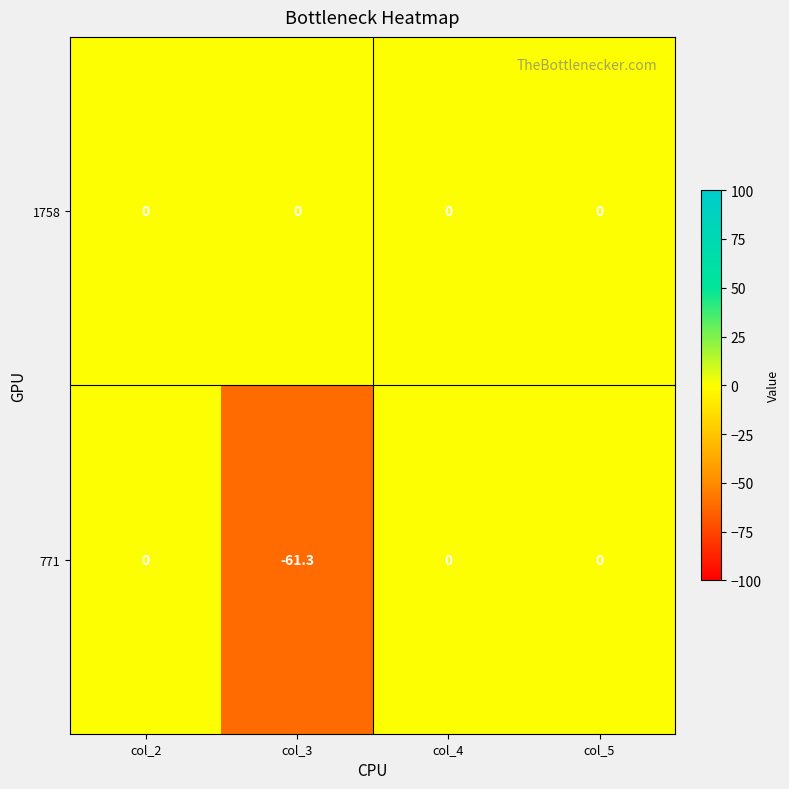

What is the average value of the 771 series?

-15.3